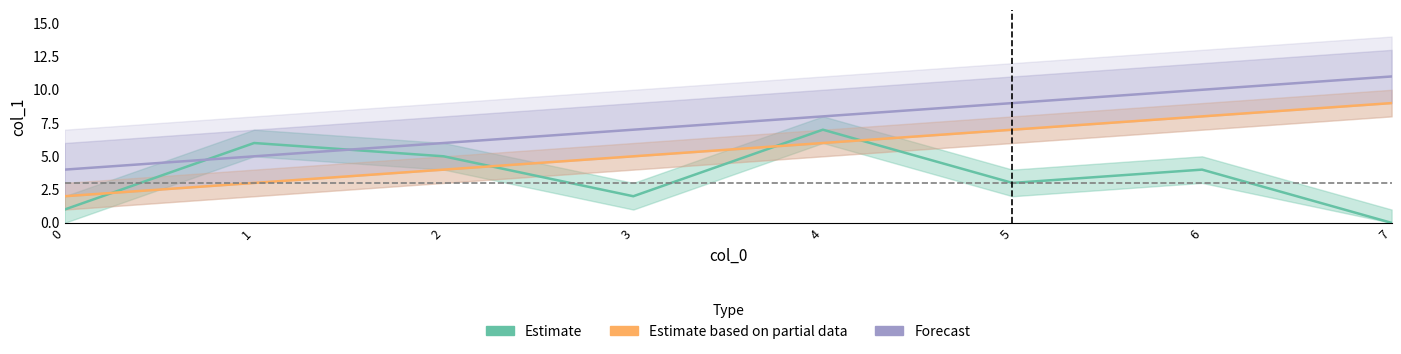

Does the chart have visible grid lines?

No